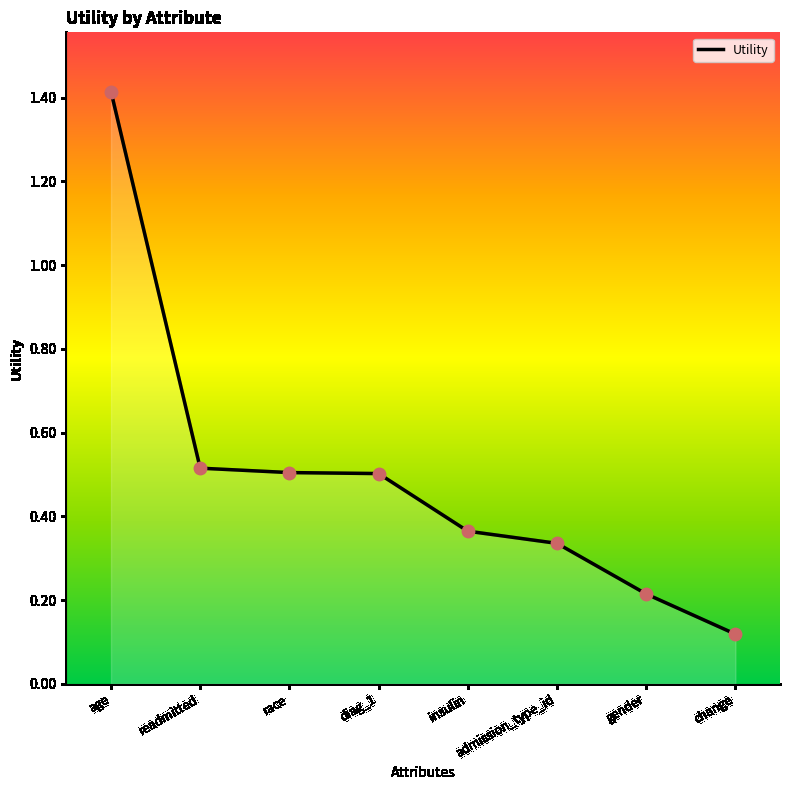

What is the change in value from race to insulin?

-0.1